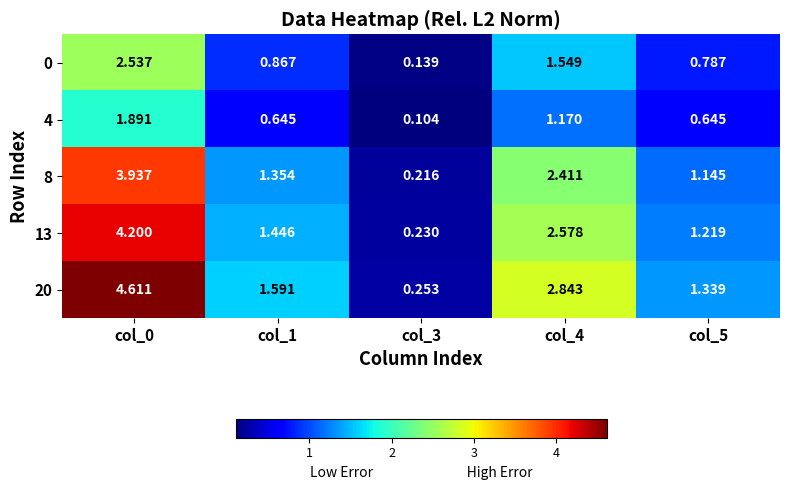

Is the value of 0 at col_0 greater than the value of 8 at col_1?

Yes